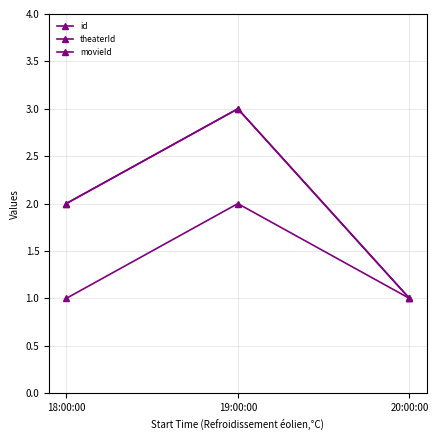

Reading left to right, what are all the values shown in this chart?

id: 18:00:00=2	19:00:00=3	20:00:00=1
theaterId: 18:00:00=2	19:00:00=3	20:00:00=1
movieId: 18:00:00=1	19:00:00=2	20:00:00=1